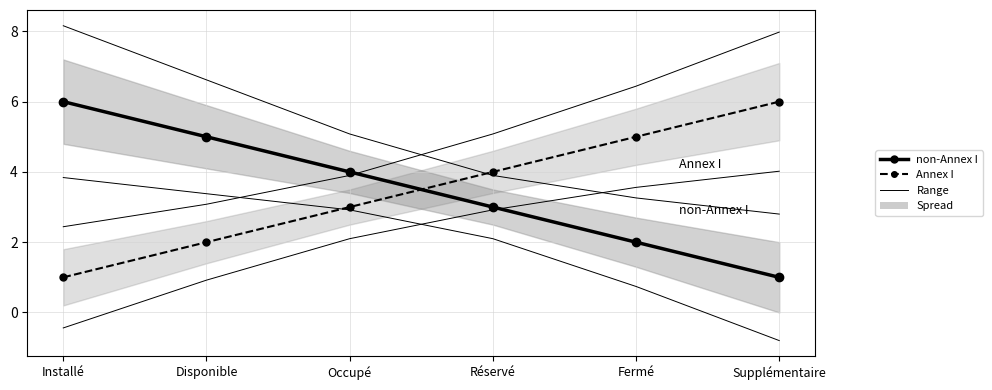

Rank the categories by non-Annex I value from highest to lowest.

Installé, Disponible, Occupé, Réservé, Fermé, Supplémentaire